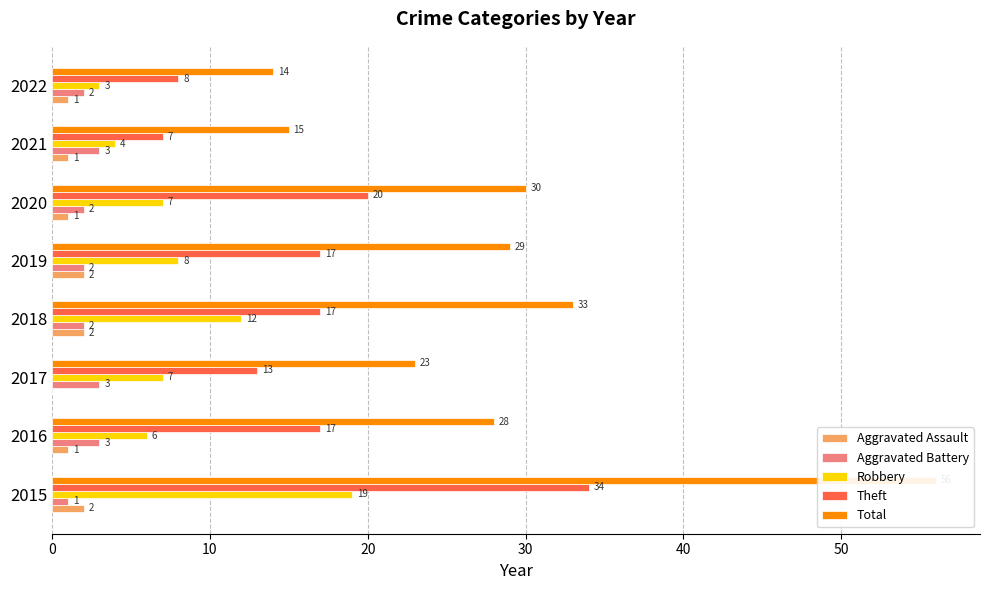

Which series has the widest spread of values?

Total